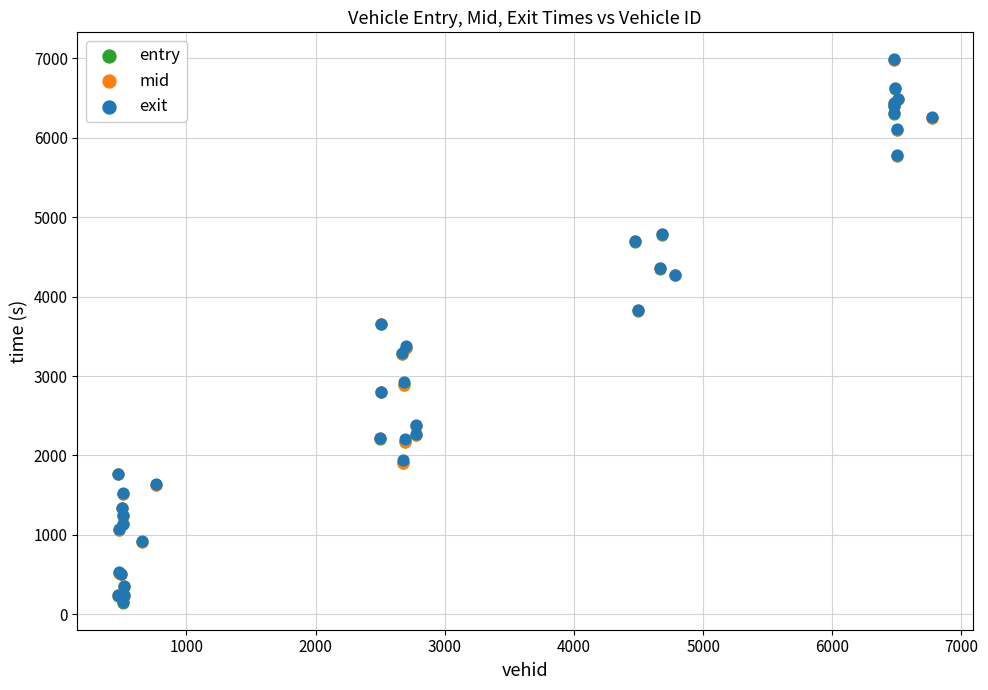

Which series has the largest Y range (max minus min)?

entry